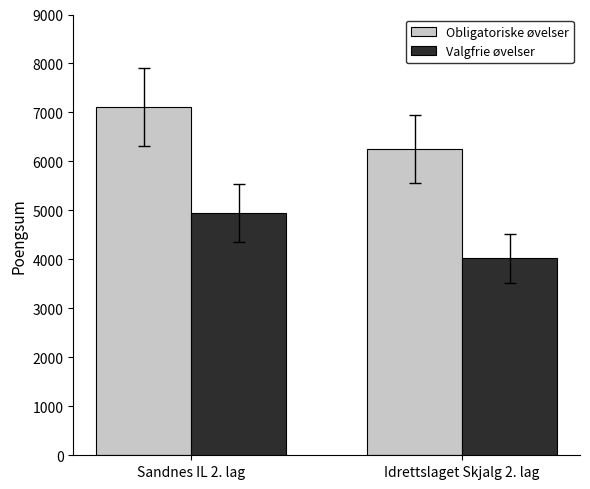

Read the Obligatoriske øvelser value at Idrettslaget Skjalg 2. lag.

6254